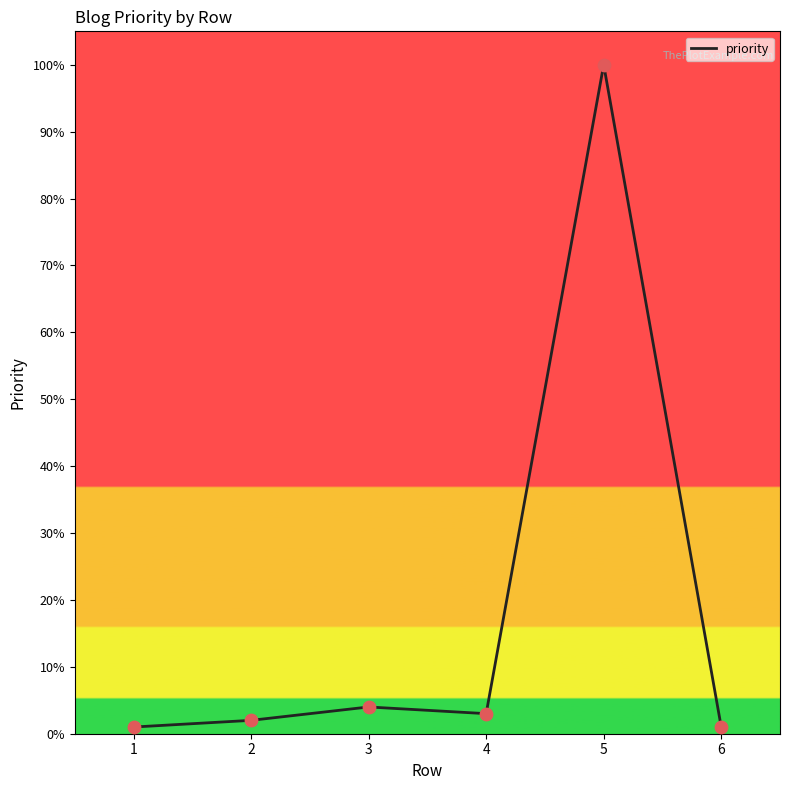

Approximately how many times larger is the value at 1 compared to 2?

0.5